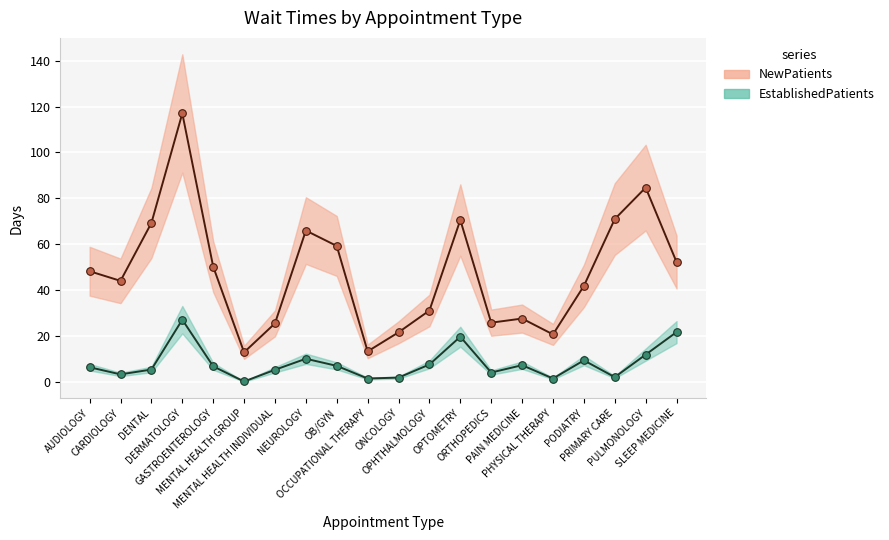

Which series changed the most between GASTROENTEROLOGY and ORTHOPEDICS?

NewPatients